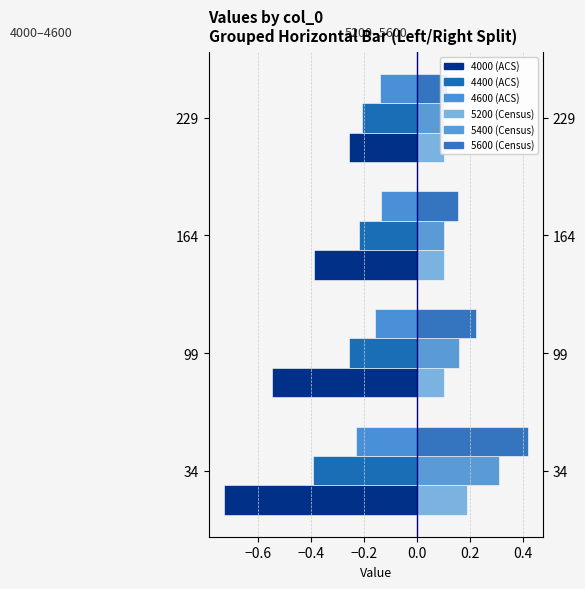

At how many categories does at least one series exceed 0?

4